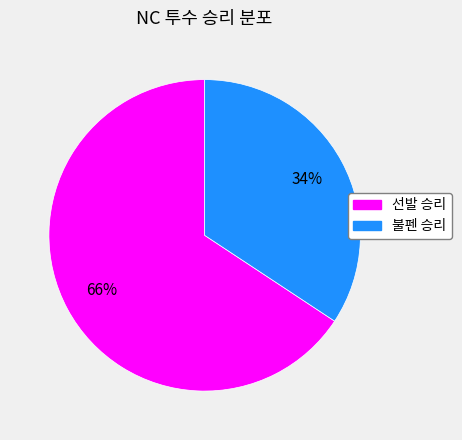

Is there a majority slice in this chart?

Yes